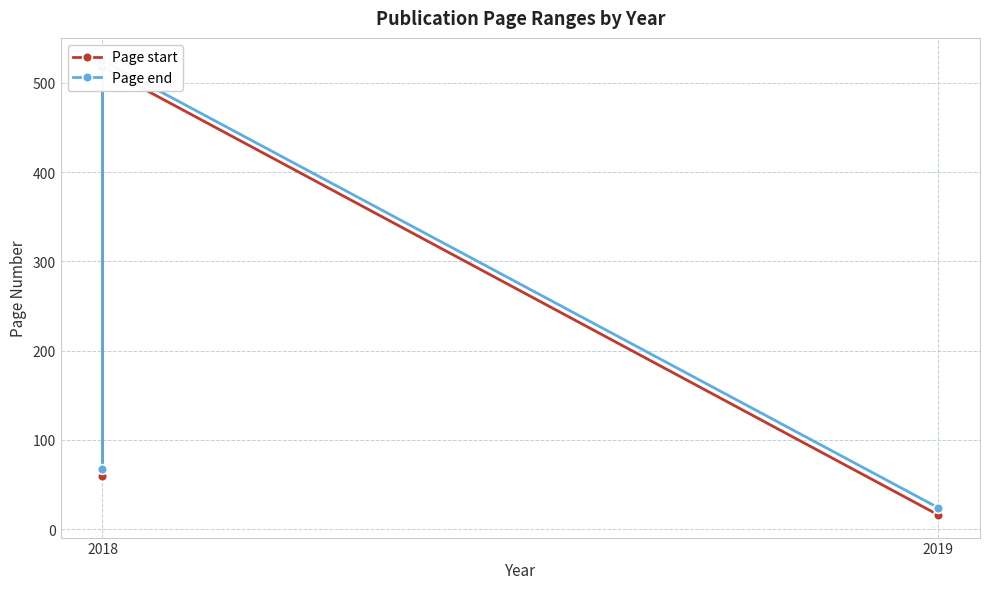

How many data points in Page end are above 67?

1